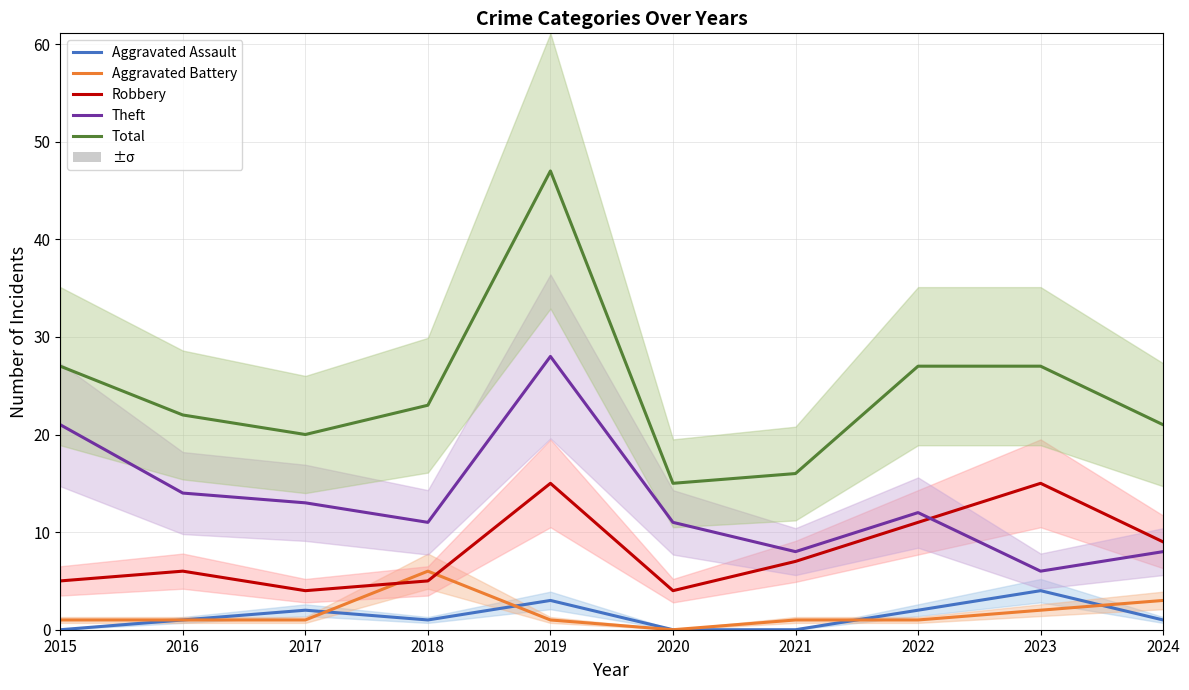

Reading left to right, what are all the values shown in this chart?

Aggravated Assault: 0	1	2	1	3	0	0	2	4	1
Aggravated Battery: 1	1	1	6	1	0	1	1	2	3
Robbery: 5	6	4	5	15	4	7	11	15	9
Theft: 21	14	13	11	28	11	8	12	6	8
Total: 27	22	20	23	47	15	16	27	27	21